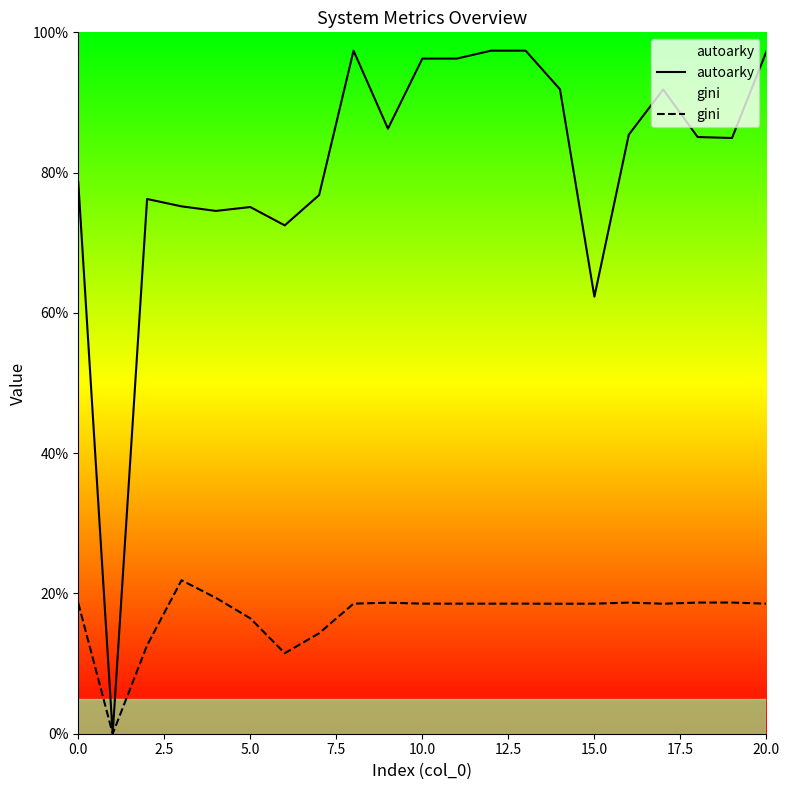

Is this an area chart (filled region under the line)?

No